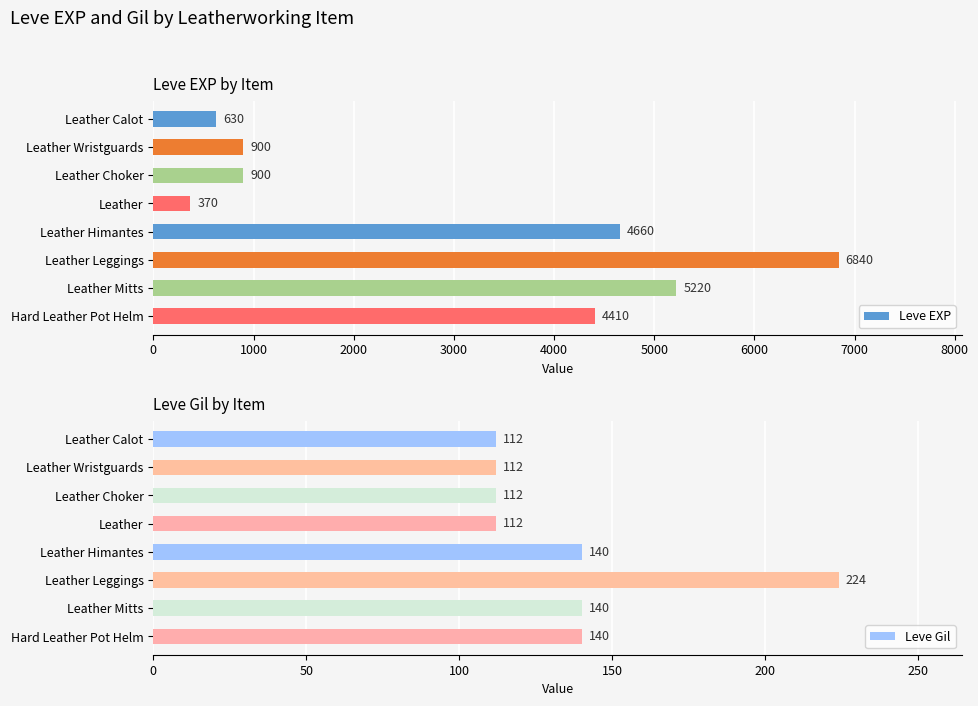

What is the value of the Leve EXP bar at the 8th from the left?

4410